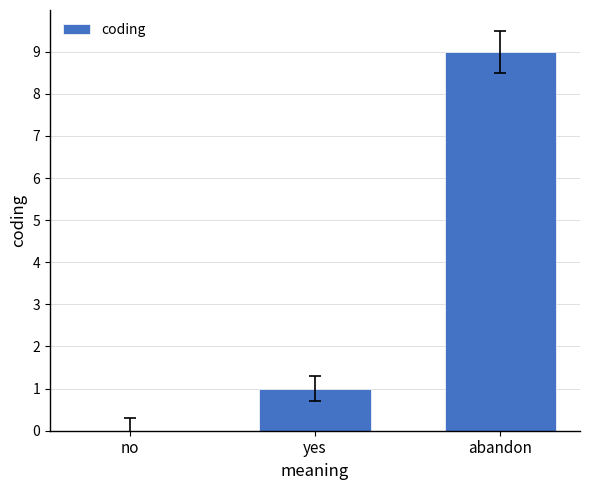

Reading left to right, list all the values displayed in this chart.

0	1	9